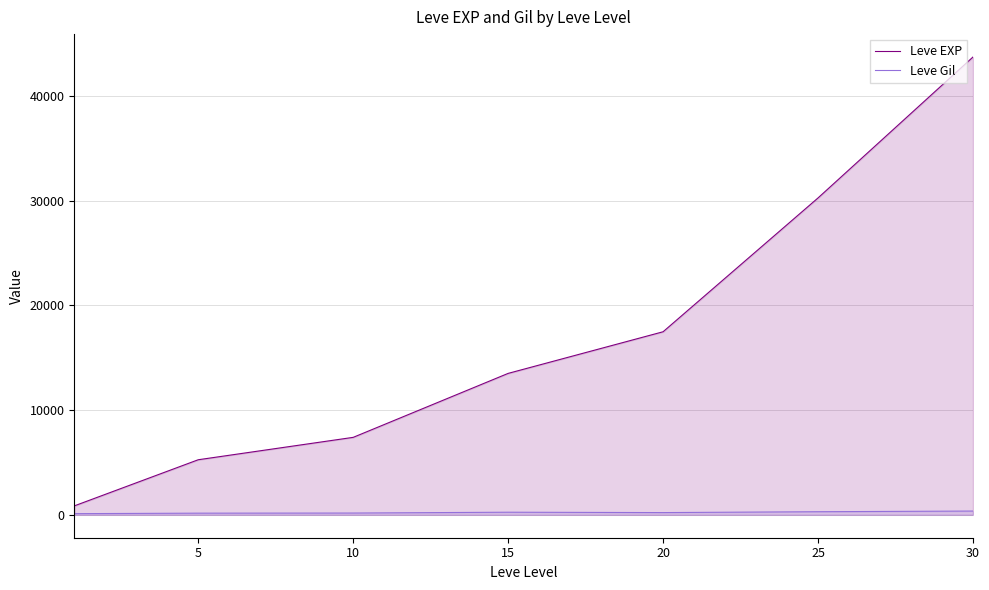

What is the average value of the Leve Gil series?

223.5